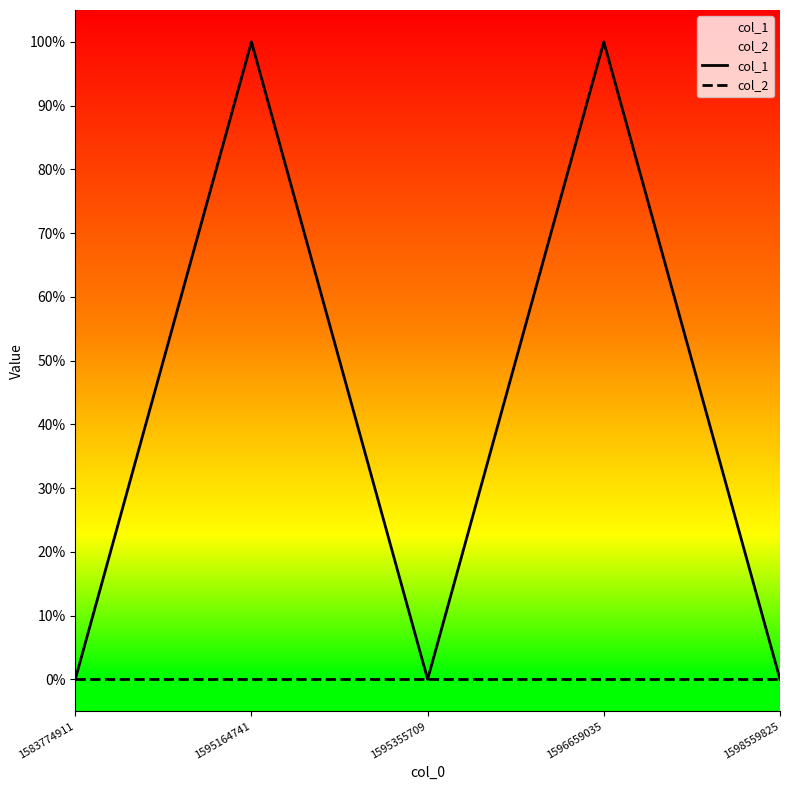

At how many categories does at least one series exceed 0?

2